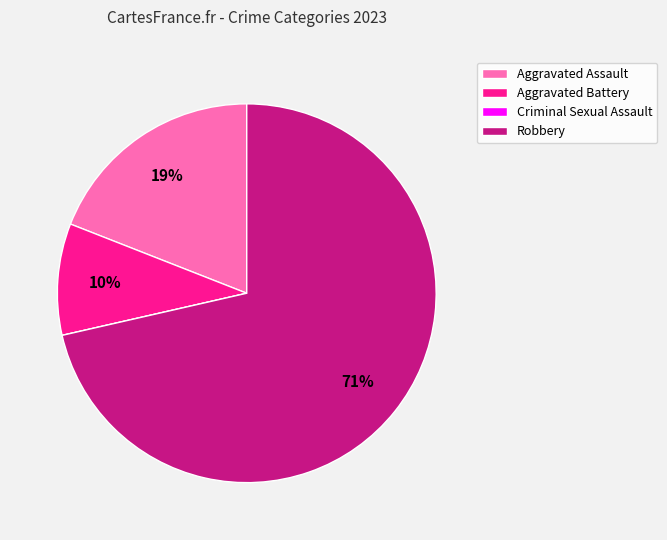

Is there a majority slice in this chart?

Yes